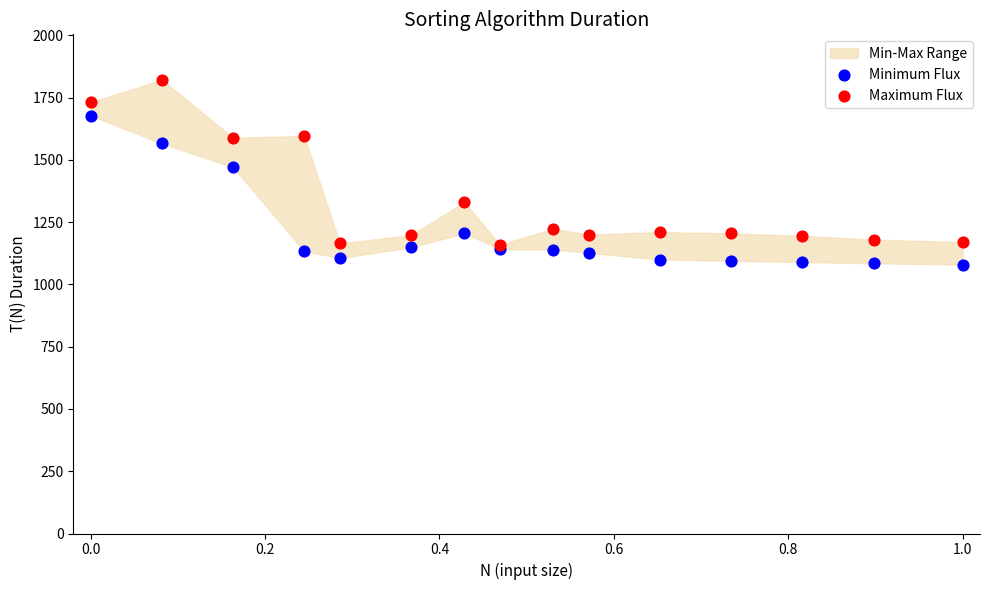

Which series has the largest Y range (max minus min)?

Maximum Flux